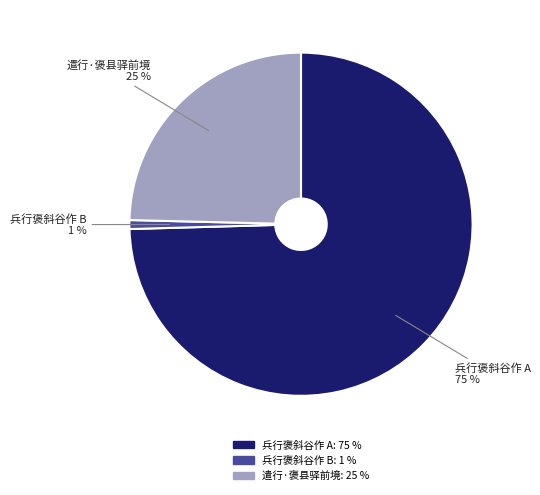

To the nearest percent, what is the average slice percentage?

33%